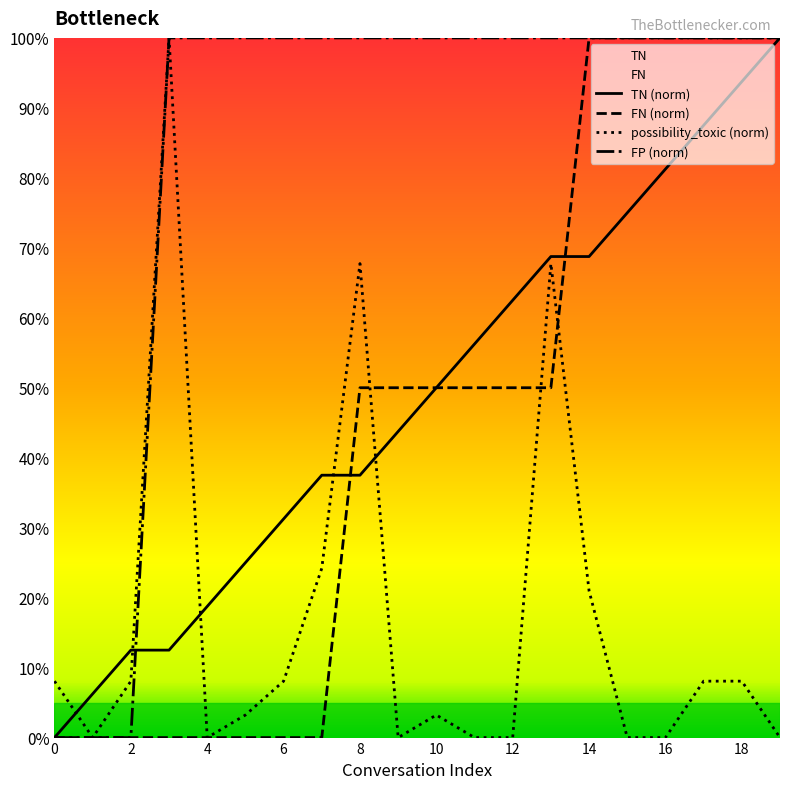

How many FN (norm) values are between 0 and 100?

20